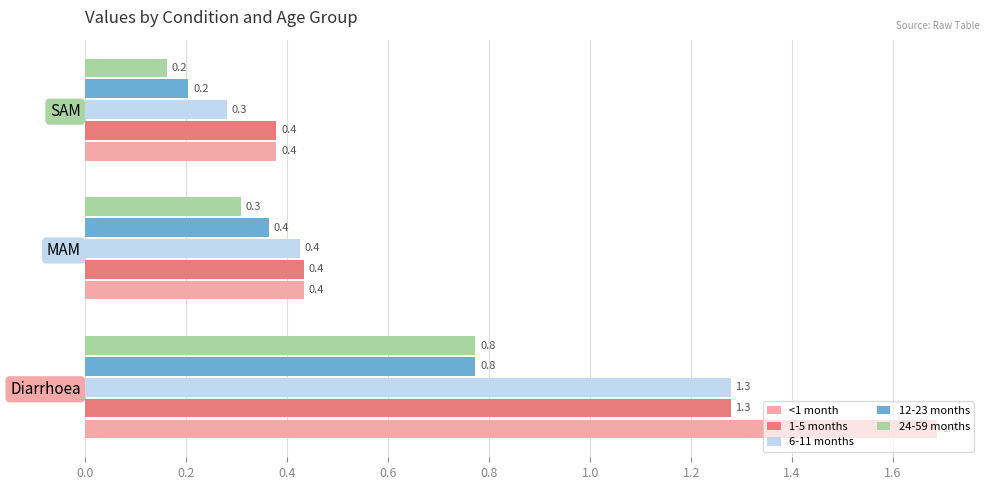

List the labels in order of 24-59 months value, largest first.

Diarrhoea, MAM, SAM